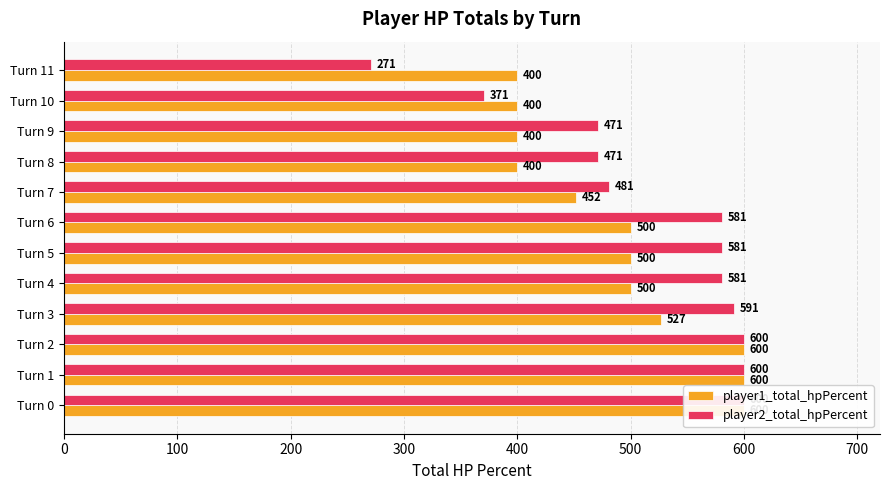

How many values in the player1_total_hpPercent series exceed 500?

4